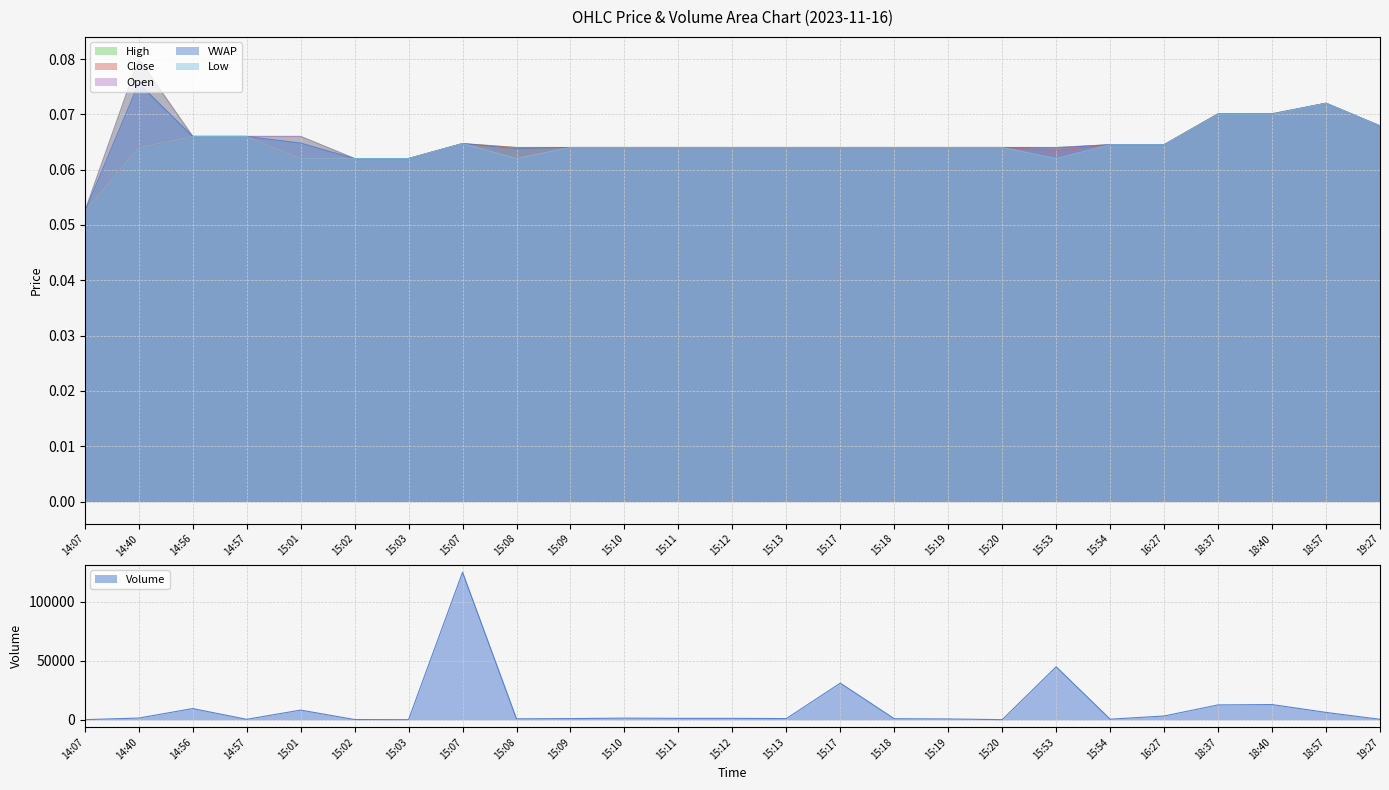

Between 14:57 and 15:17, which series saw the biggest shift?

v